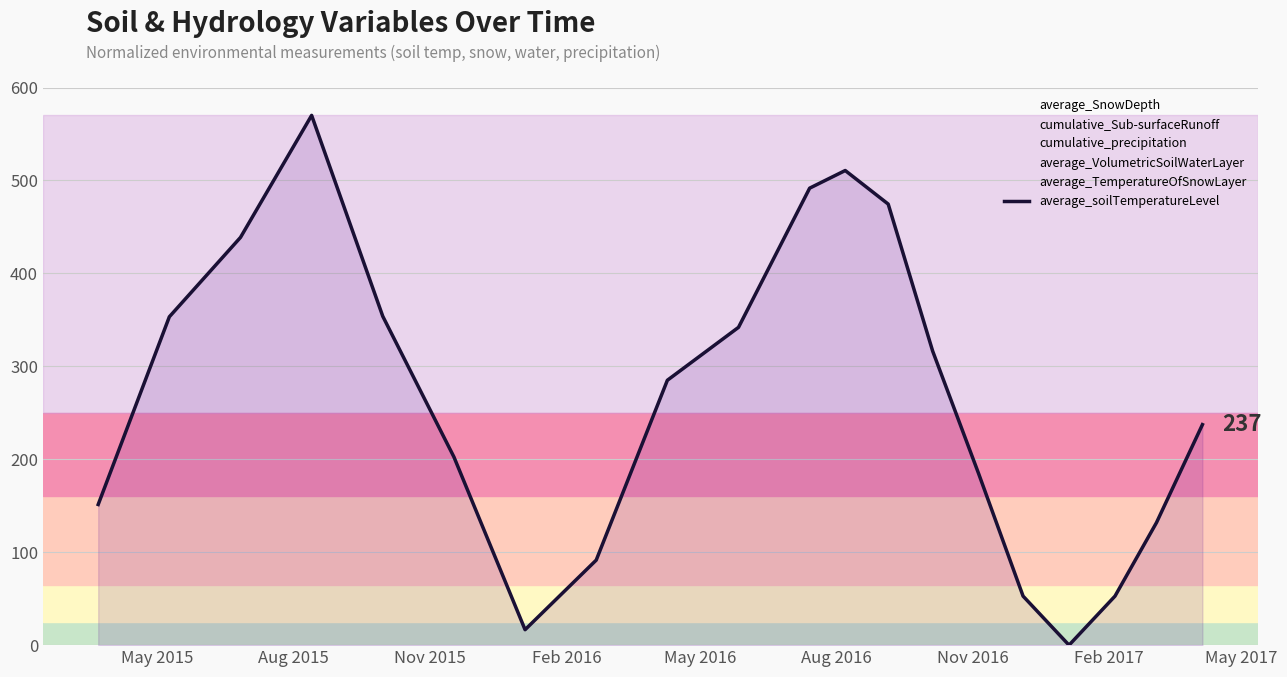

Does the chart display data point markers on the line(s)?

No